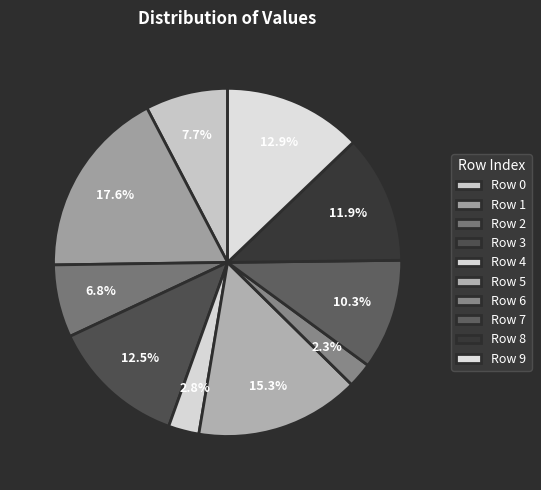

How many segments does this pie chart have?

10